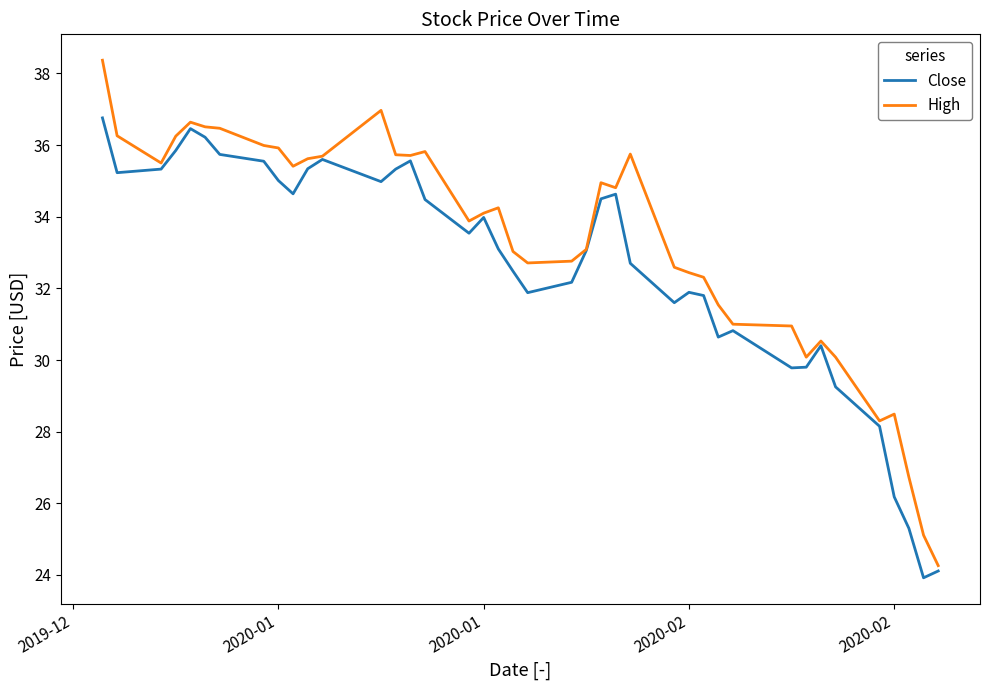

Which series has the largest range (max minus min)?

High